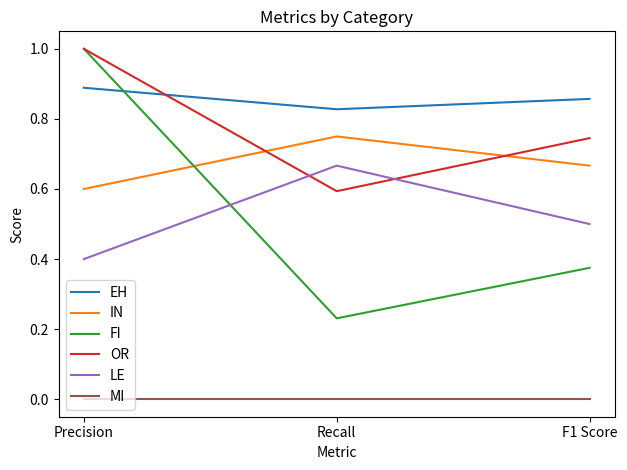

Which series has the widest spread of values?

FI